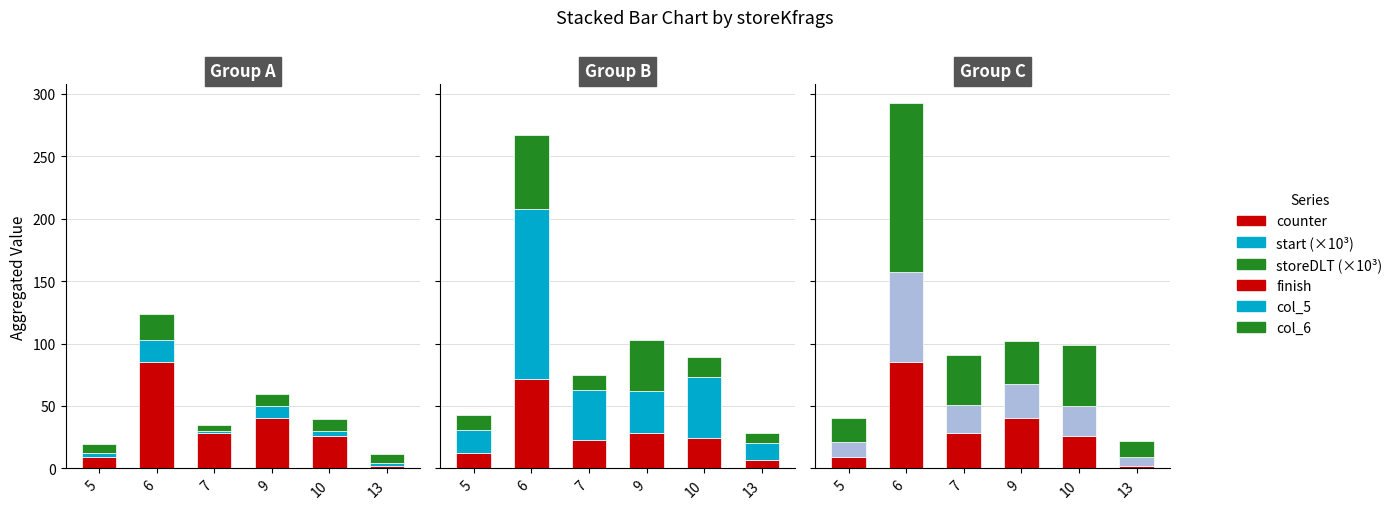

True or false: start (×10³) has a value of 10.2 at 9.

True